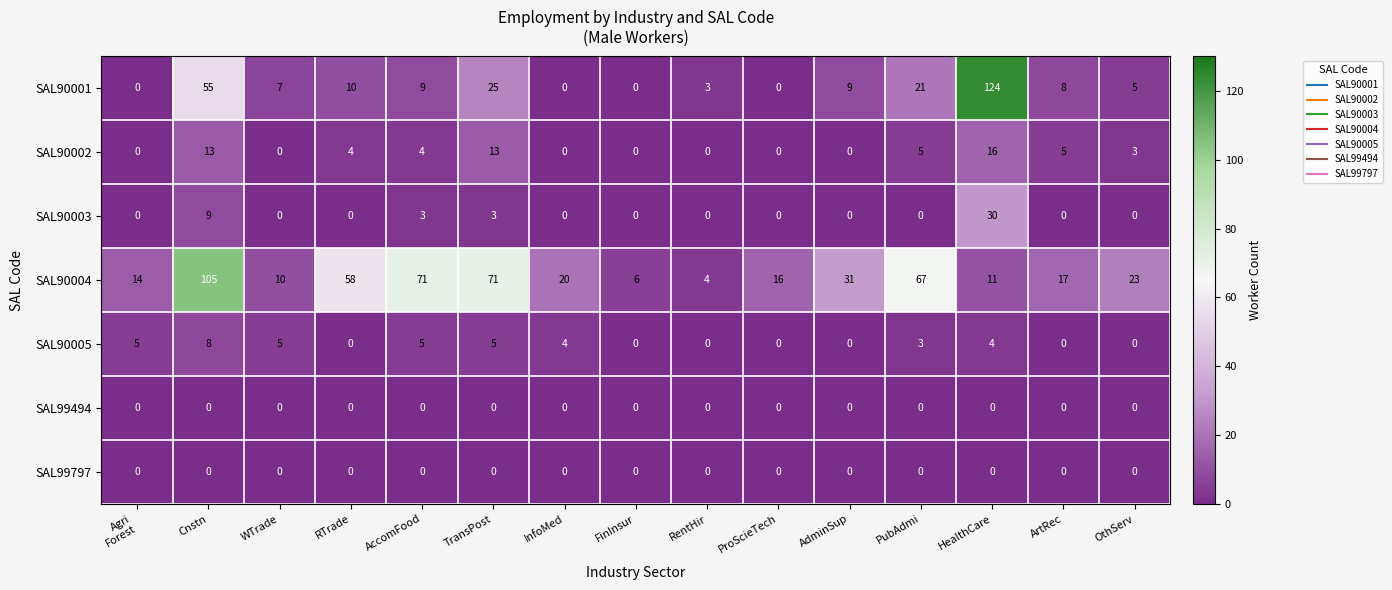

Which series changed the most between TransPost and ProScieTech?

SAL90004